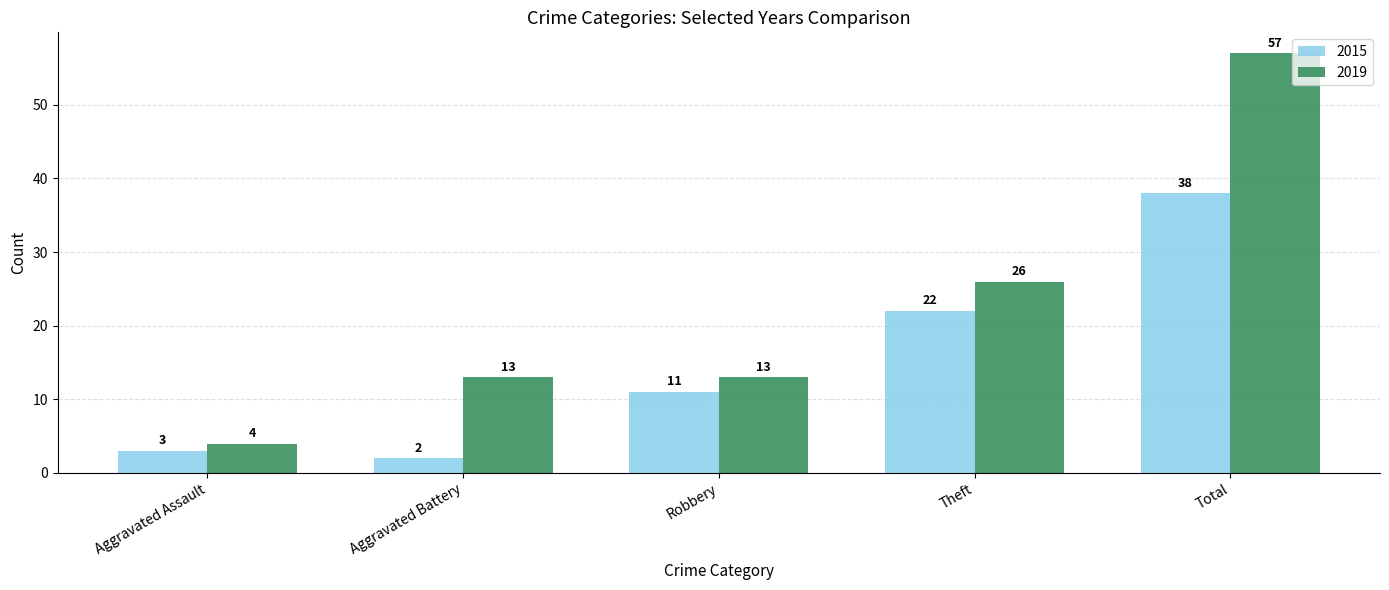

Reading left to right, list all the values displayed in this chart.

2015: Aggravated Assault=3	Aggravated Battery=2	Robbery=11	Theft=22	Total=38
2019: Aggravated Assault=4	Aggravated Battery=13	Robbery=13	Theft=26	Total=57